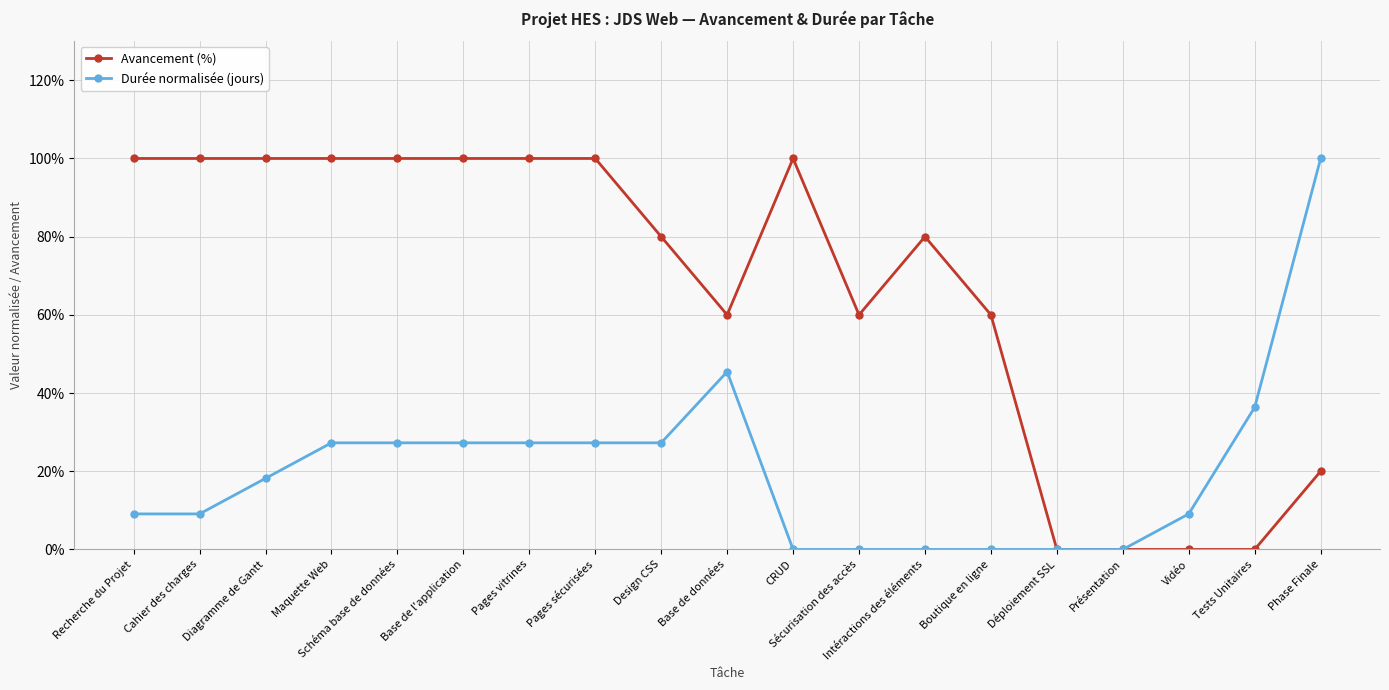

True or false: Durée normalisée (jours) and Avancement (%) cross at least once.

False